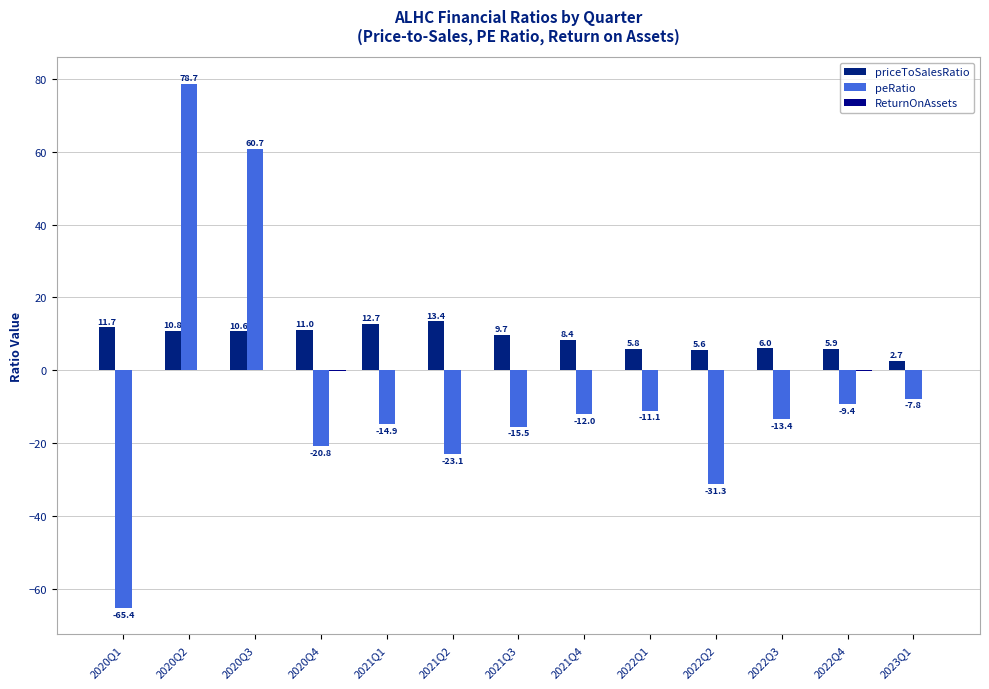

Does the chart contain stacked bars?

No